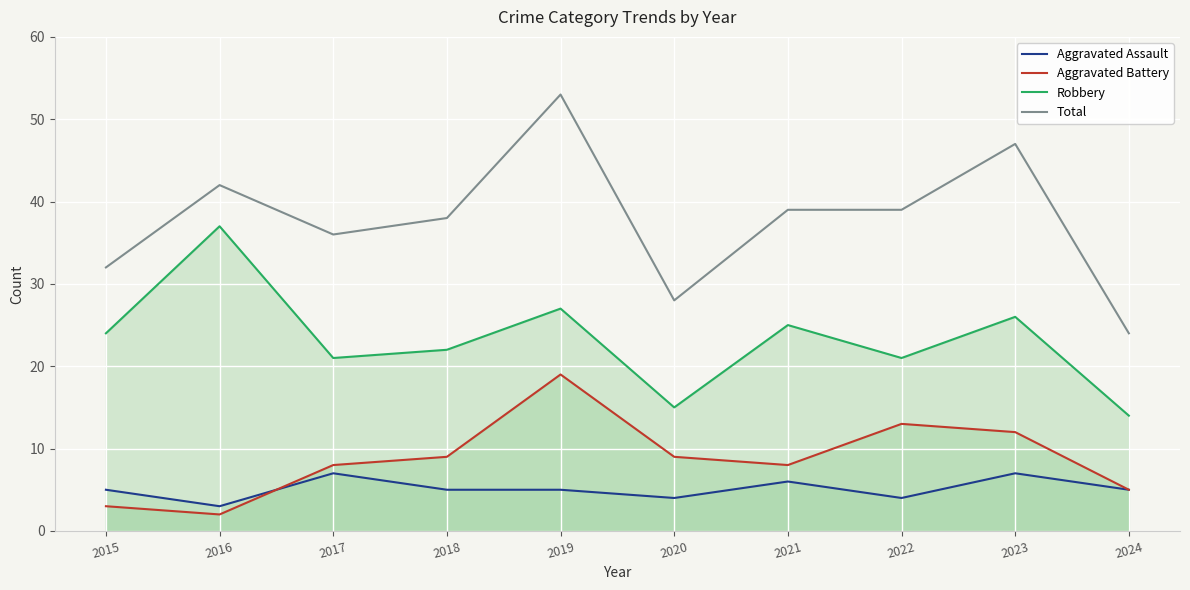

How many values in the Total series are below 39?

5